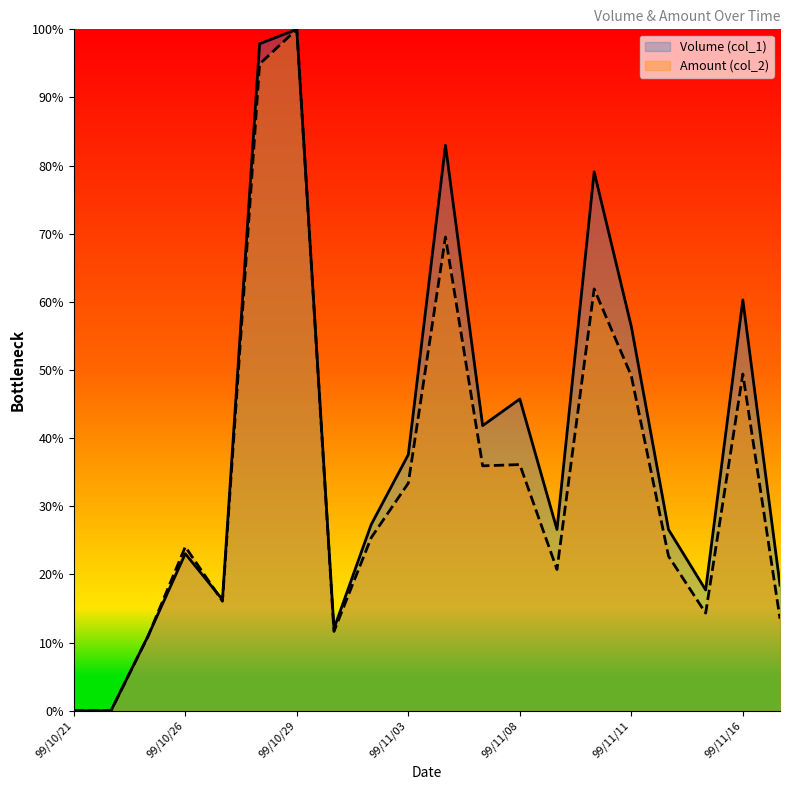

Is the value of Volume (col_1) at 99/11/15 greater than the value of Amount (col_2) at 99/11/09?

No